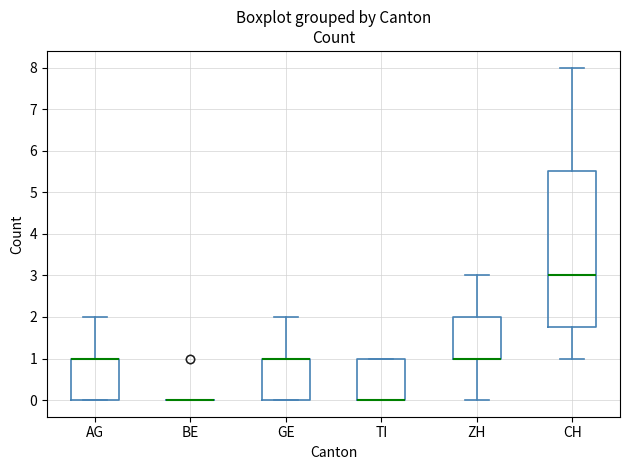

Reading left to right, read every box against the y-axis: the position of its median line, the range the box covers, and the ends of its whiskers. The values are not printed on the chart, so give them approximately, as read against the axis.

AG: median 1.0 (drawn on the box's upper edge), box 0.0 to 1.0, whiskers 0.0 to 2.0
BE: box collapsed to a line at 0.0, whiskers 0.0 to 0.0
GE: median 1.0 (drawn on the box's upper edge), box 0.0 to 1.0, whiskers 0.0 to 2.0
TI: median 0.0 (drawn on the box's lower edge), box 0.0 to 1.0, whiskers 0.0 to 1.0
ZH: median 1.0 (drawn on the box's lower edge), box 1.0 to 2.0, whiskers 0.0 to 3.0
CH: median 3.0, box 1.8 to 5.5, whiskers 1.0 to 8.0